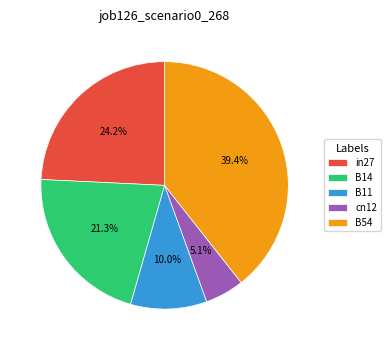

Is B11 the majority of the pie?

No